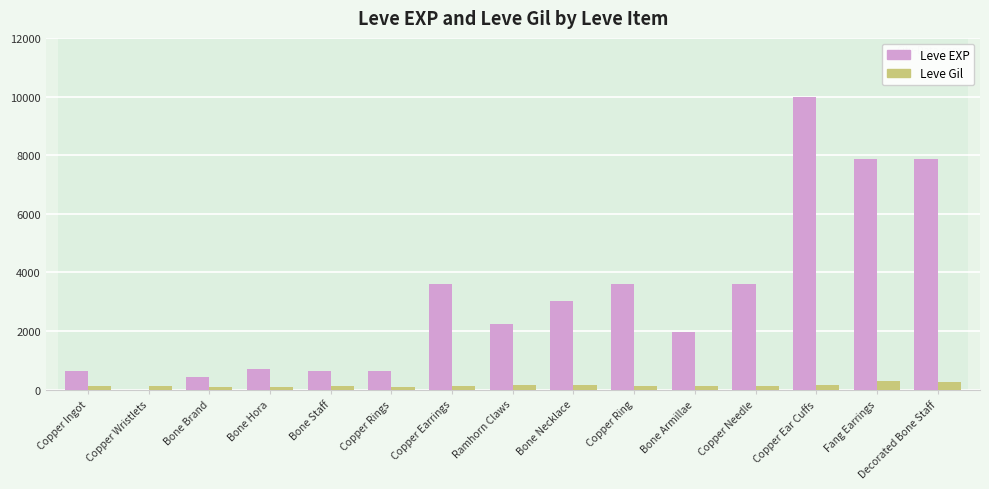

Is it true that Leve EXP equals 450 at Bone Brand?

True